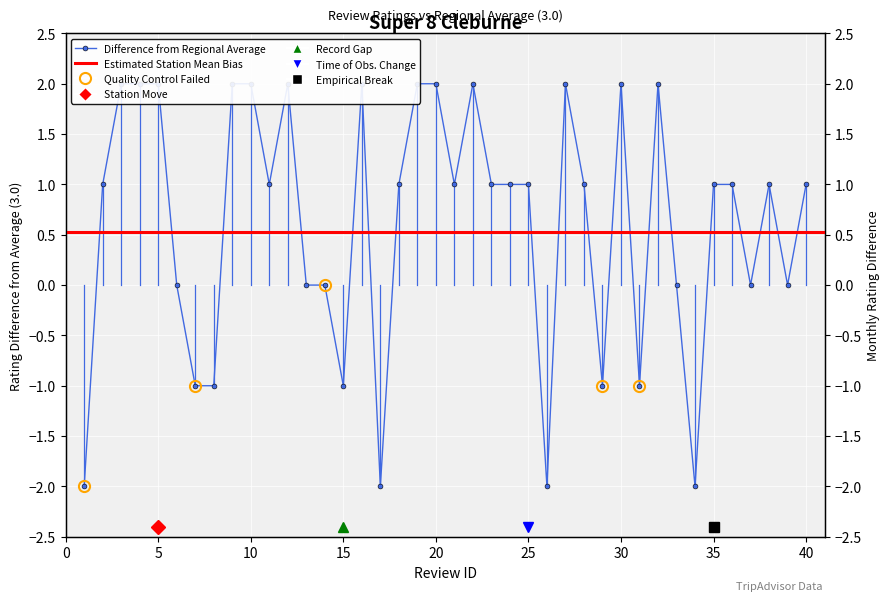

Reading left to right, list all the values displayed in this chart.

1=-2	2=1	3=2	4=2	5=2	6=0	7=-1	8=-1	9=2	10=2	11=1	12=2	13=0	14=0	15=-1	16=2	17=-2	18=1	19=2	20=2	21=1	22=2	23=1	24=1	25=1	26=-2	27=2	28=1	29=-1	30=2	31=-1	32=2	33=0	34=-2	35=1	36=1	37=0	38=1	39=0	40=1